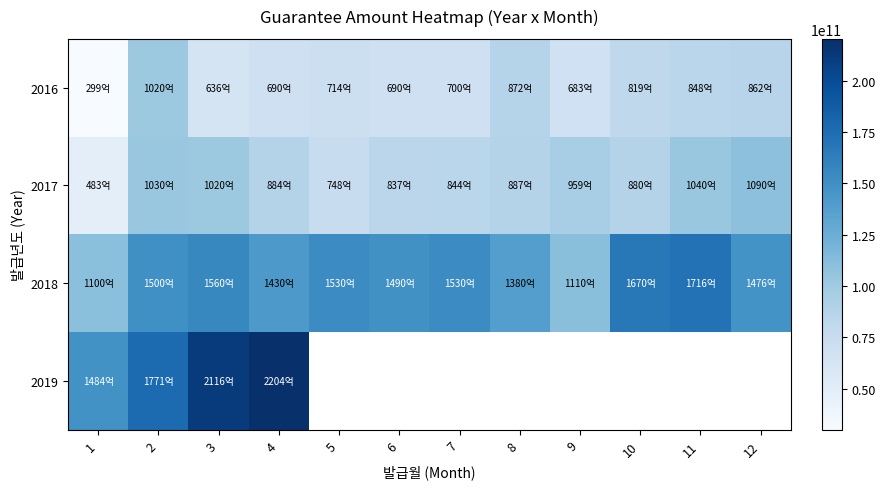

Which series has the largest total across all categories?

2018